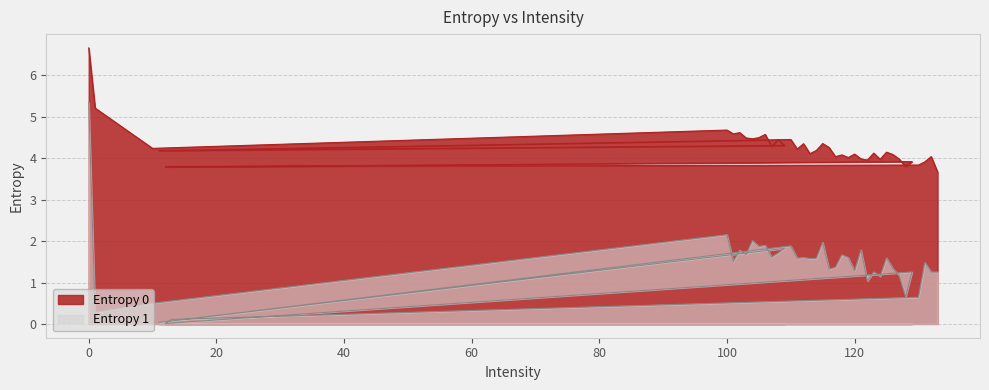

How many distinct data groups are displayed?

2